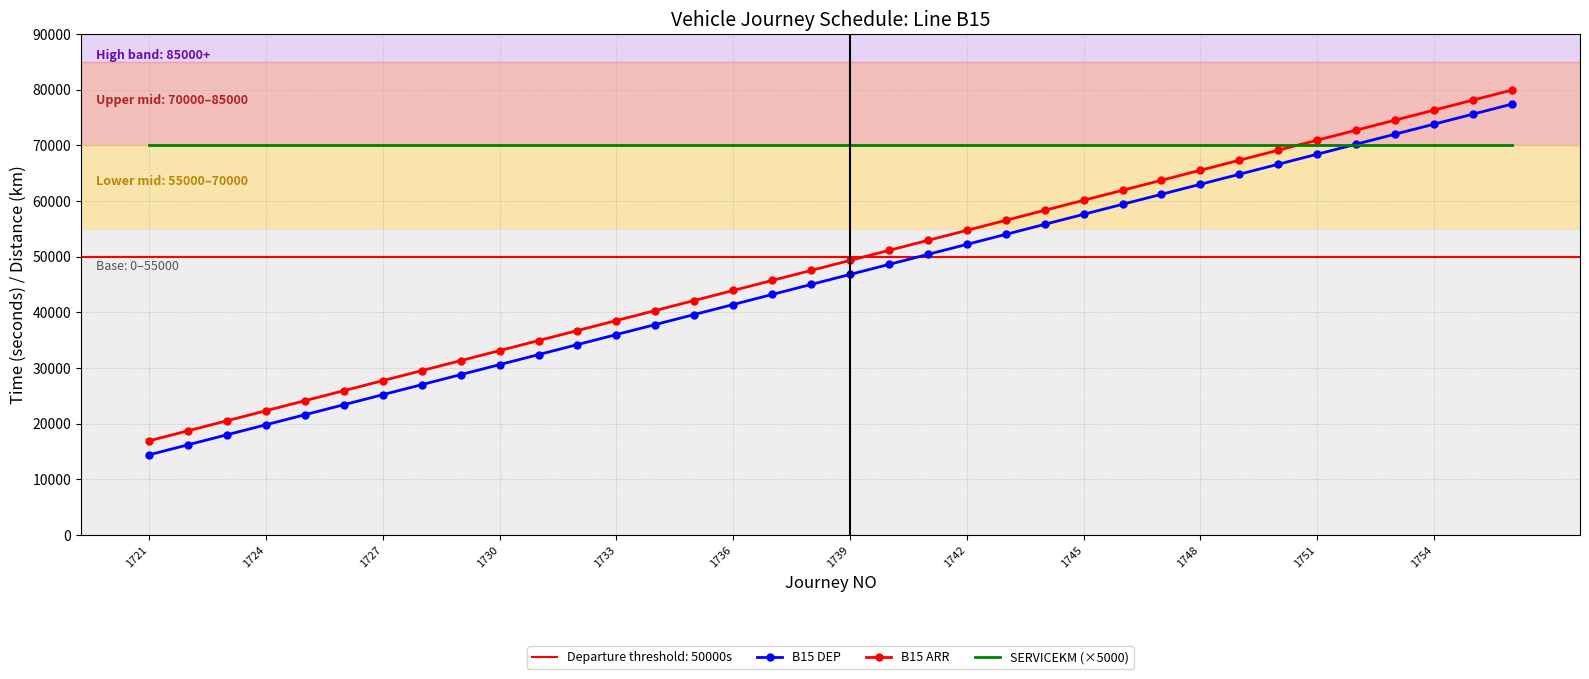

Which series has the widest spread of values?

B15 DEP